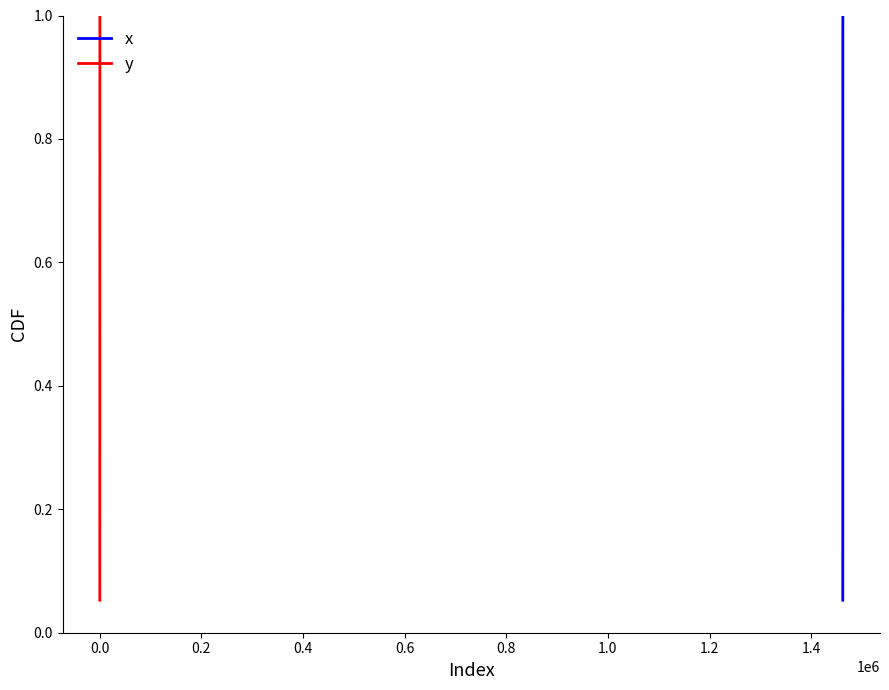

The x series shows 0.2 at 17. True or false?

False